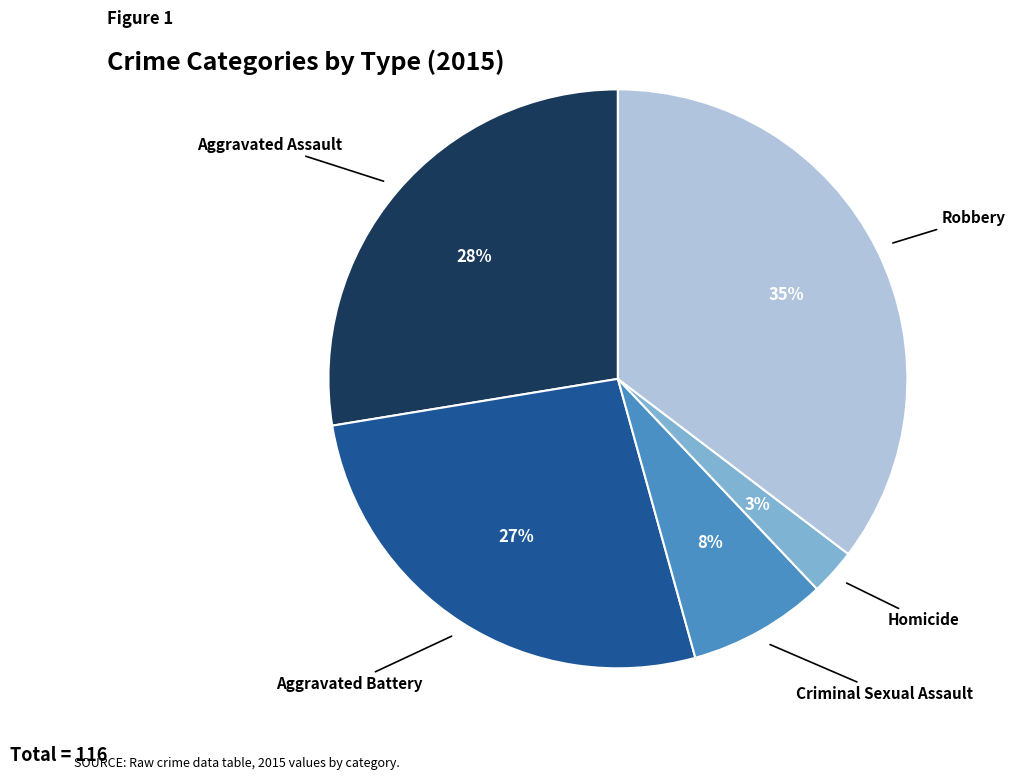

To the nearest percent, what percentage of the pie is Criminal Sexual Assault?

8%